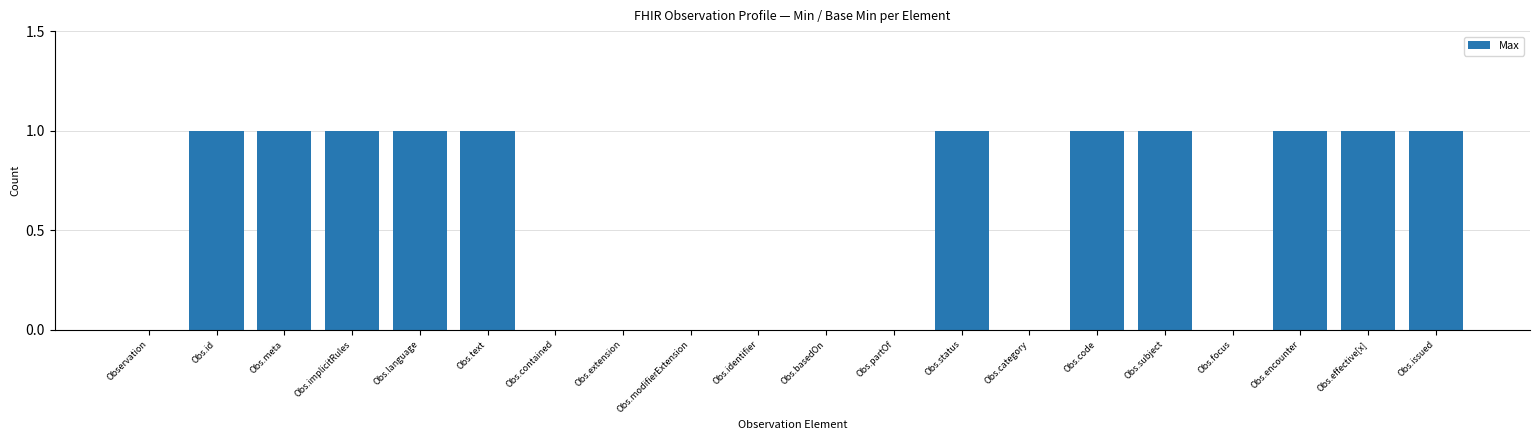

What is the ratio of the value at Obs.implicitRules to the value at Obs.subject?

1.0